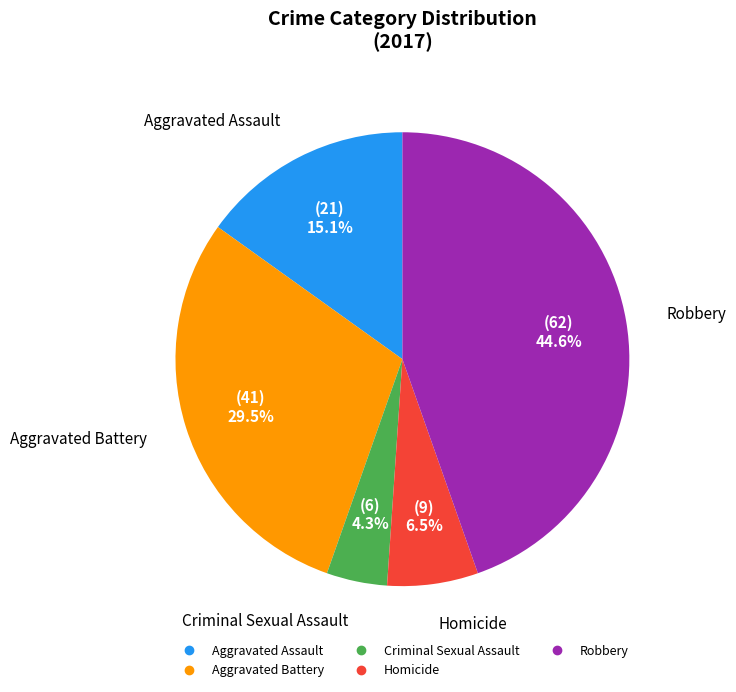

How many segments does this pie chart have?

5